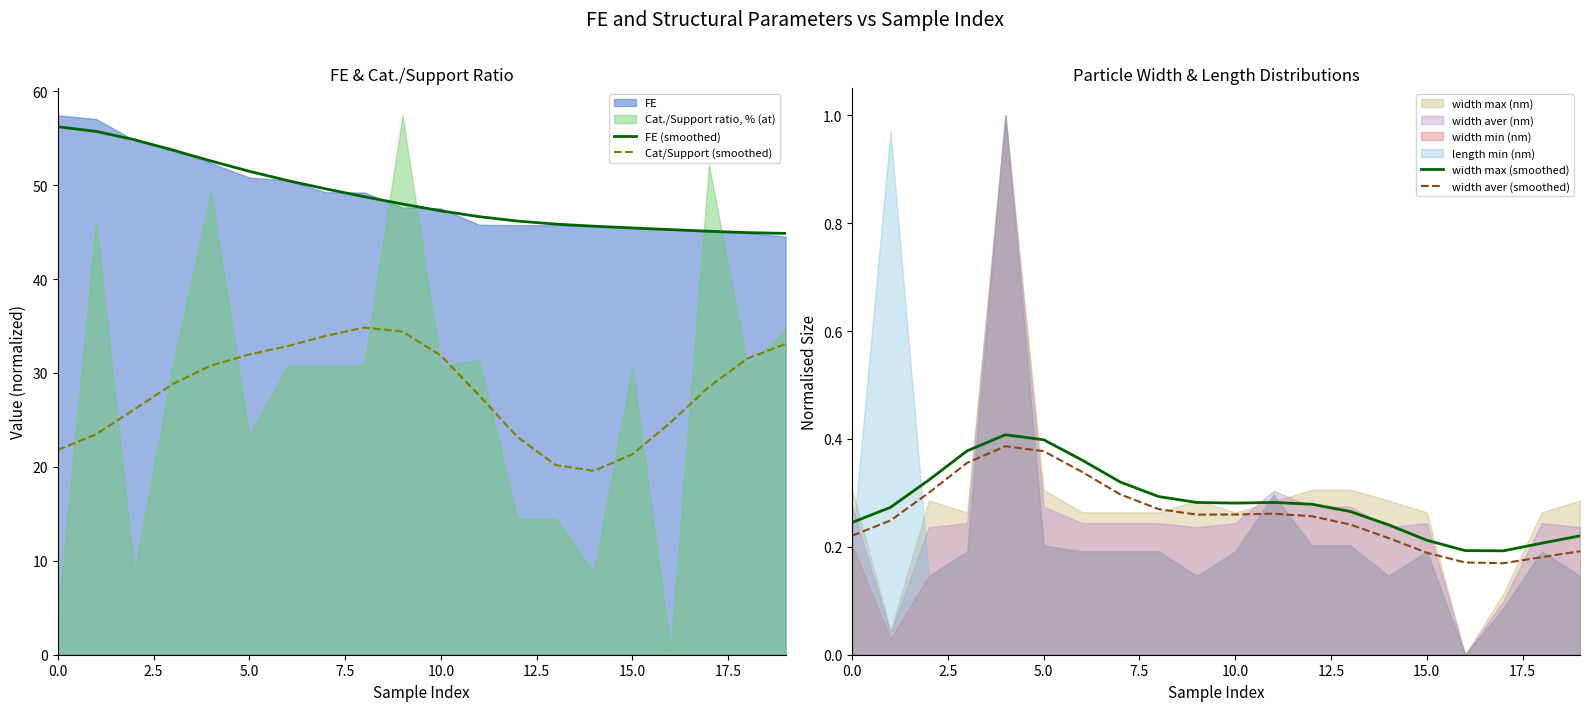

Reading left to right, extract all data points from this chart.

FE (smoothed): 56.2	55.7	54.8	53.7	52.6	51.5	50.5	49.6	48.8	48.0	47.3	46.6	46.2	45.9	45.6	45.4	45.3	45.1	44.9	44.9
Cat/Support (smoothed): 21.8	23.5	26.1	28.8	30.8	32.0	32.9	34.0	34.8	34.4	31.9	27.6	23.2	20.2	19.6	21.3	24.7	28.5	31.5	33.1
width max (smoothed): 0.2	0.3	0.3	0.4	0.4	0.4	0.4	0.3	0.3	0.3	0.3	0.3	0.3	0.3	0.2	0.2	0.2	0.2	0.2	0.2
width aver (smoothed): 0.2	0.2	0.3	0.4	0.4	0.4	0.3	0.3	0.3	0.3	0.3	0.3	0.3	0.2	0.2	0.2	0.2	0.2	0.2	0.2